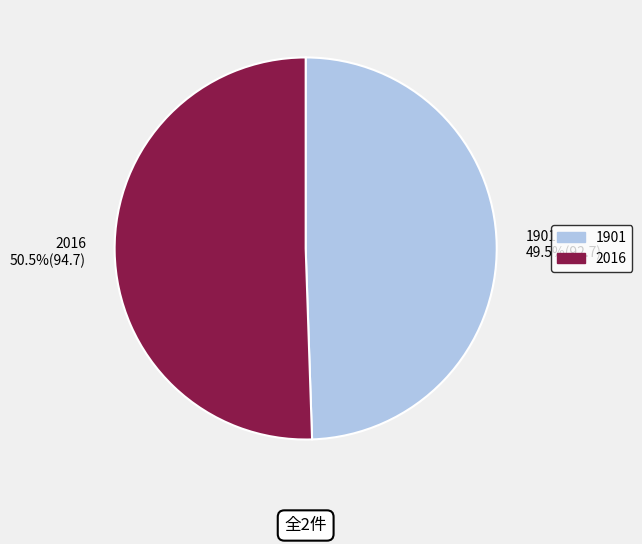

Count the number of slices in the pie.

2